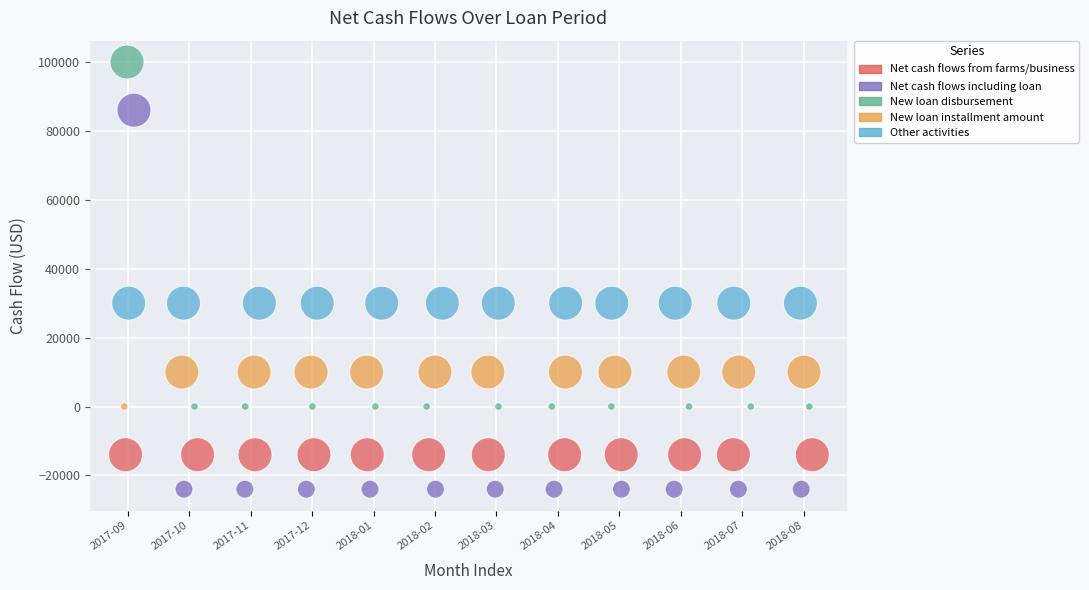

Which series reaches the maximum Y coordinate?

New loan disbursement